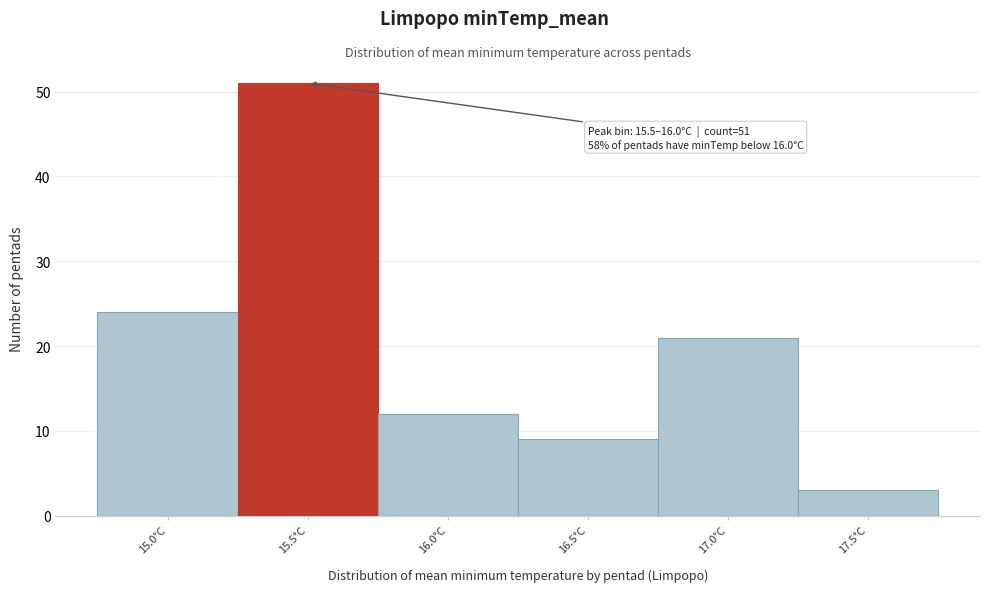

Reading left to right, list all the values displayed in this chart.

15.0°C=24	15.5°C=51	16.0°C=12	16.5°C=9	17.0°C=21	17.5°C=3